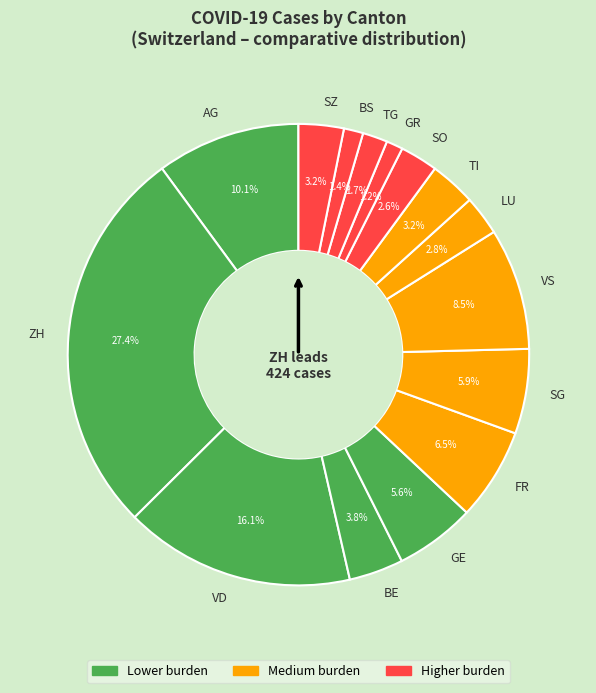

What portion of the pie excludes FR?

93.5%